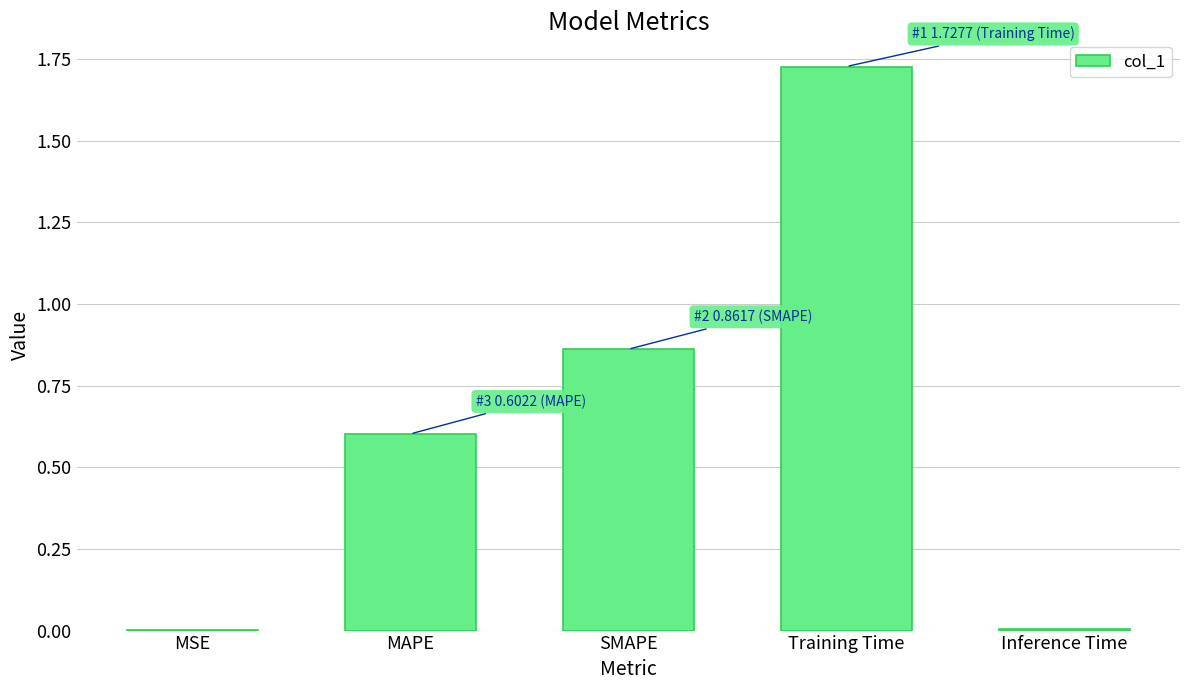

Between Training Time and Inference Time, which is larger?

Training Time